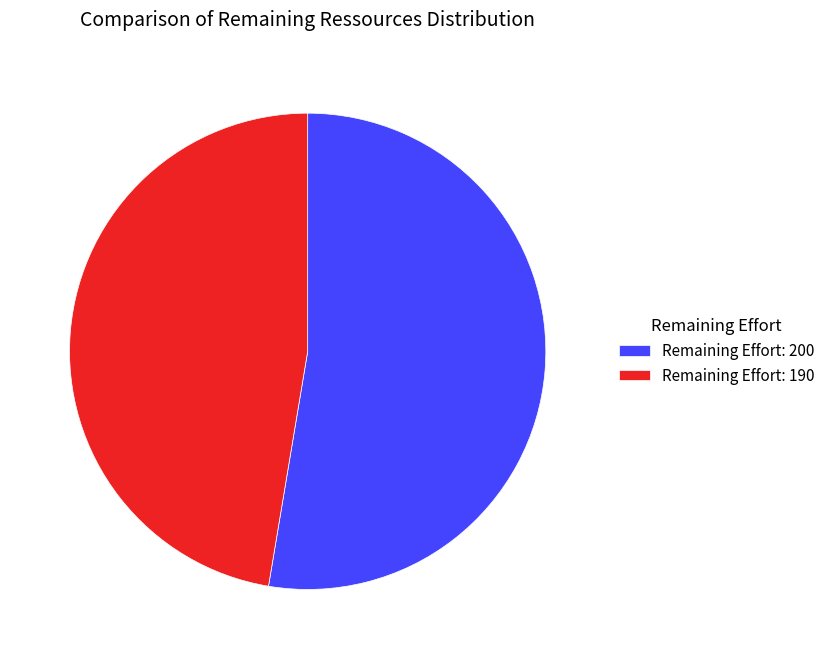

Approximately how many times larger is the value at Remaining Effort: 190 compared to Remaining Effort: 200?

0.9